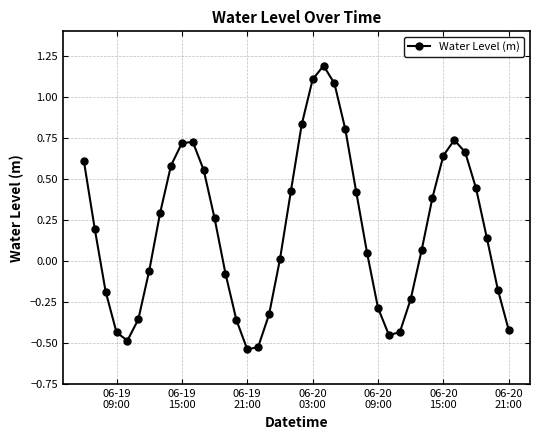

What is the maximum value shown in the chart?

1.2